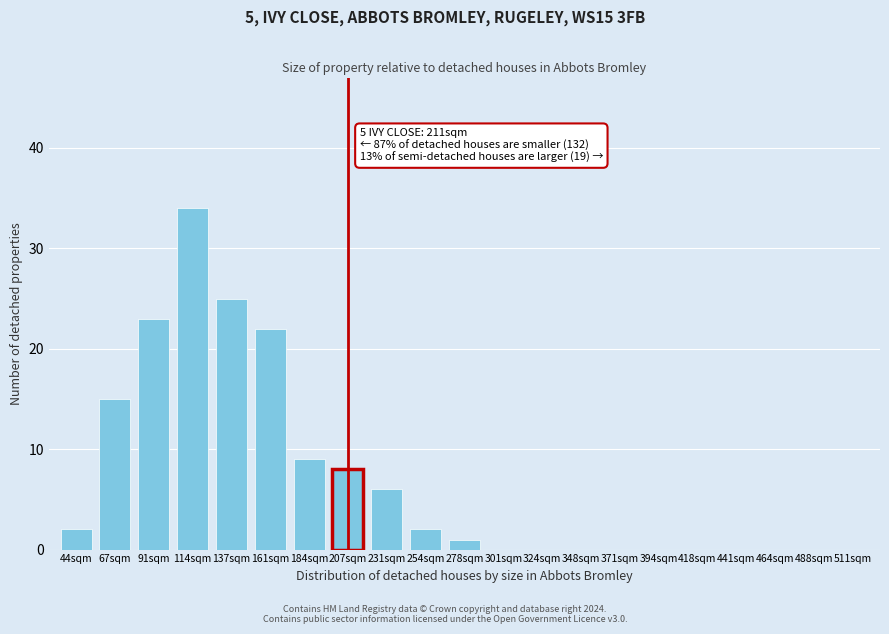

Reading right to left, what are all the values shown in this chart?

511sqm=0	488sqm=0	464sqm=0	441sqm=0	418sqm=0	394sqm=0	371sqm=0	348sqm=0	324sqm=0	301sqm=0	278sqm=1	254sqm=2	231sqm=6	207sqm=8	184sqm=9	161sqm=22	137sqm=25	114sqm=34	91sqm=23	67sqm=15	44sqm=2